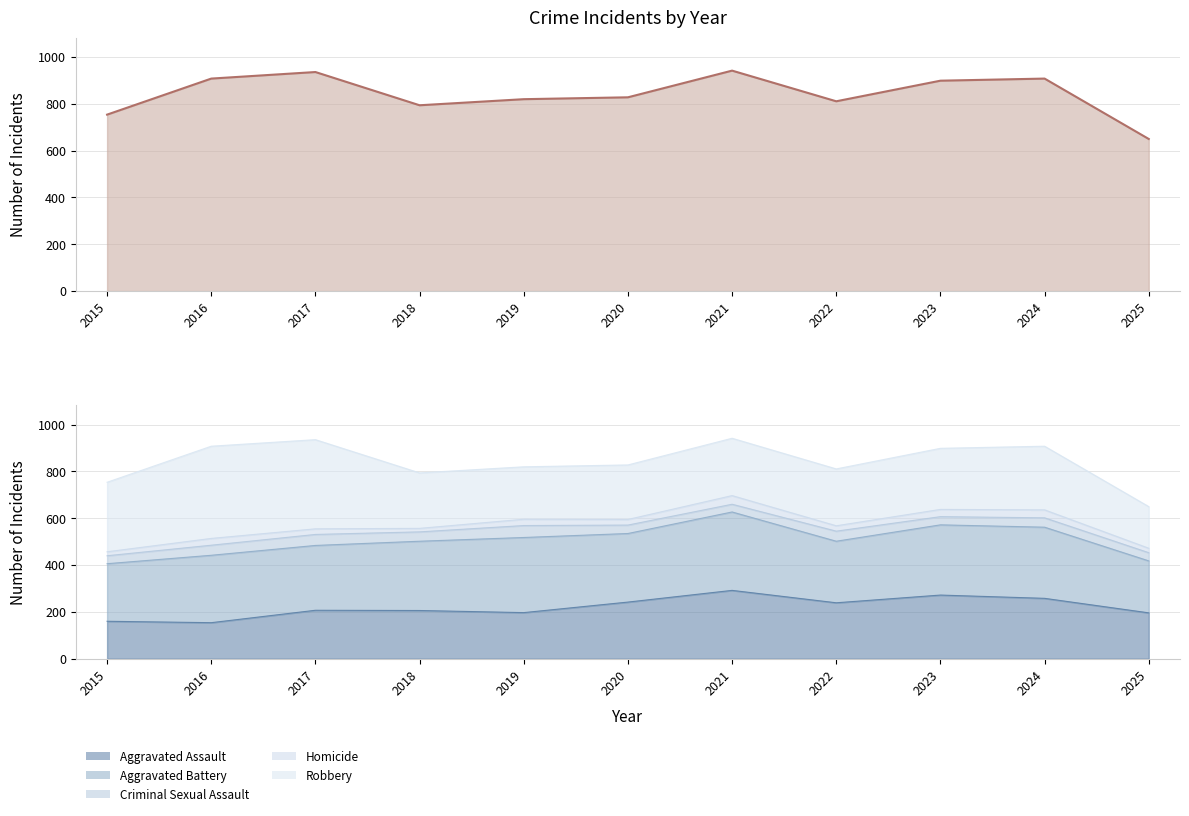

True or false: the data has more than 1 interior local peaks.

True